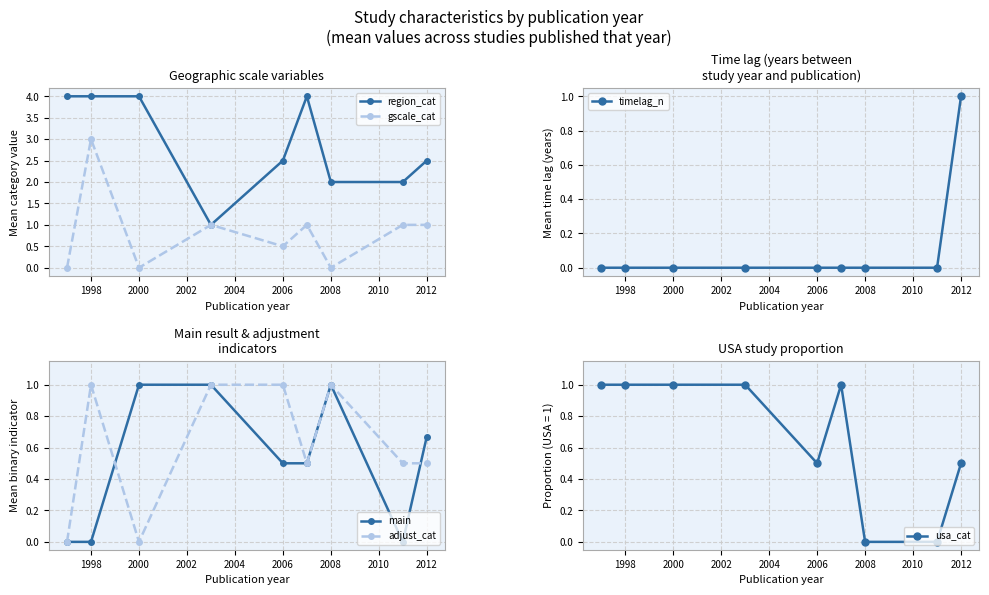

How many interior local valleys does the gscale_cat series have?

3